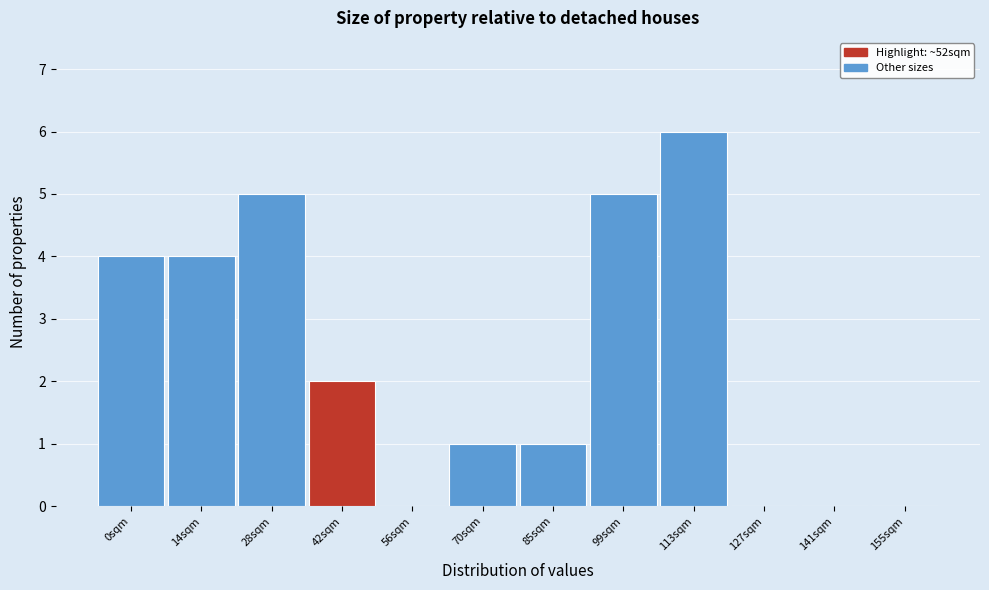

Reading left to right, transcribe all the data shown in this chart.

0sqm=4	14sqm=4	28sqm=5	42sqm=2	56sqm=0	70sqm=1	85sqm=1	99sqm=5	113sqm=6	127sqm=0	141sqm=0	155sqm=0